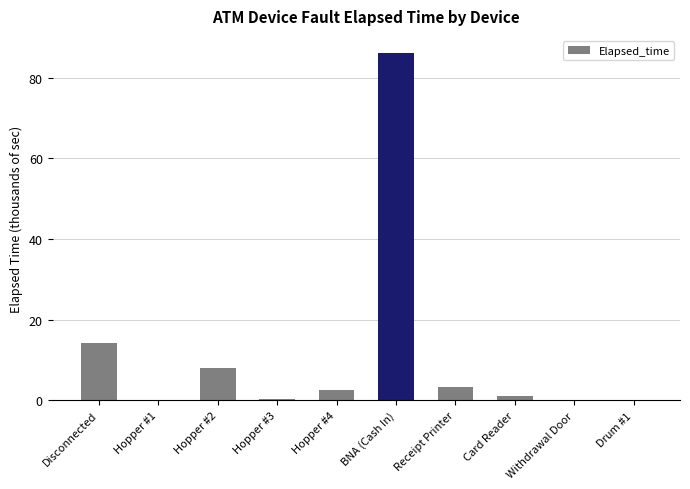

True or false: the data shows 86.1 at BNA (Cash In).

True